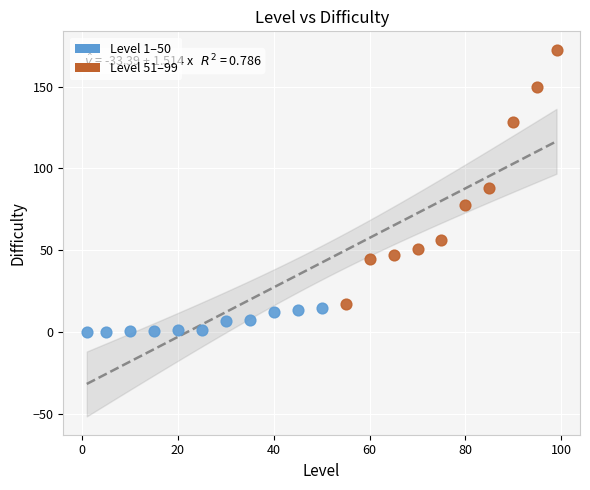

Which series contains the lowest Y value?

Level 1–50